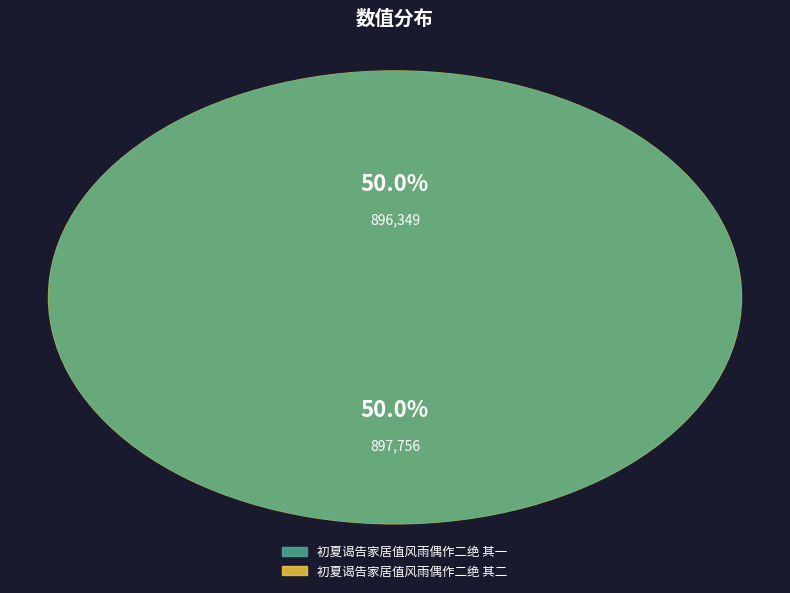

Which slice is the smallest?

初夏谒告家居值风雨偶作二绝 其一